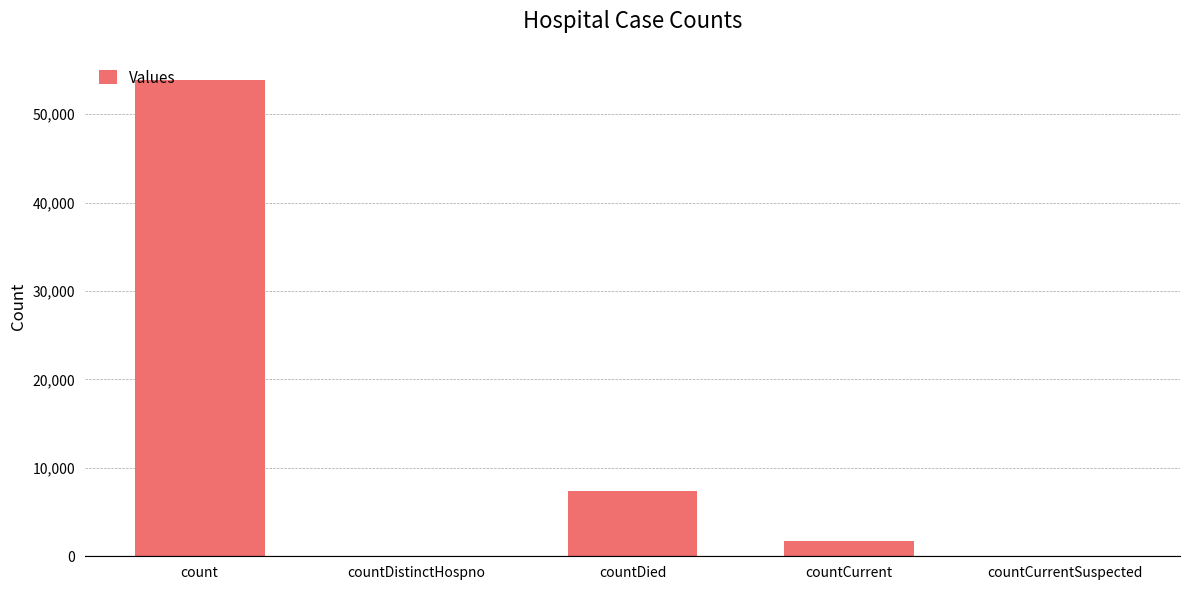

Read the value at count.

53901